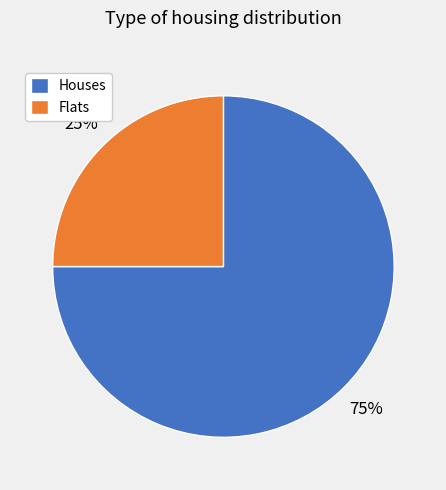

Is there a majority slice in this chart?

Yes